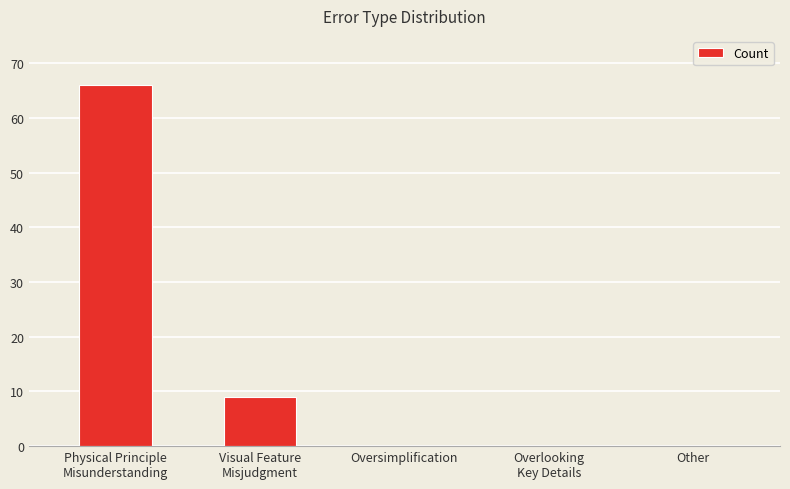

Reading right to left, list all the values displayed in this chart.

0	0	0	9	66